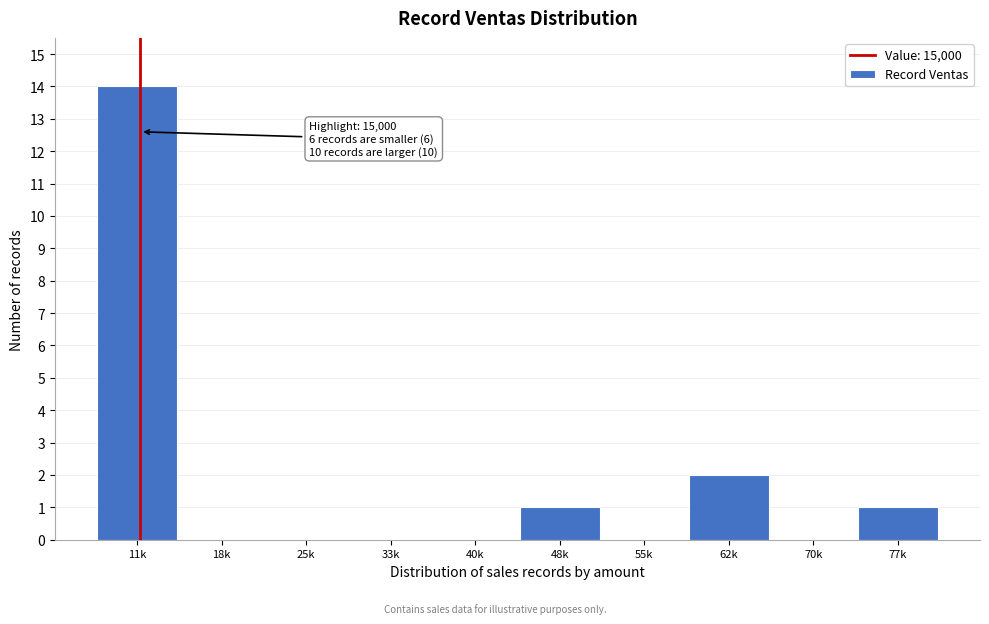

Reading left to right, list all the values displayed in this chart.

11k=14	18k=0	25k=0	33k=0	40k=0	48k=1	55k=0	62k=2	70k=0	77k=1